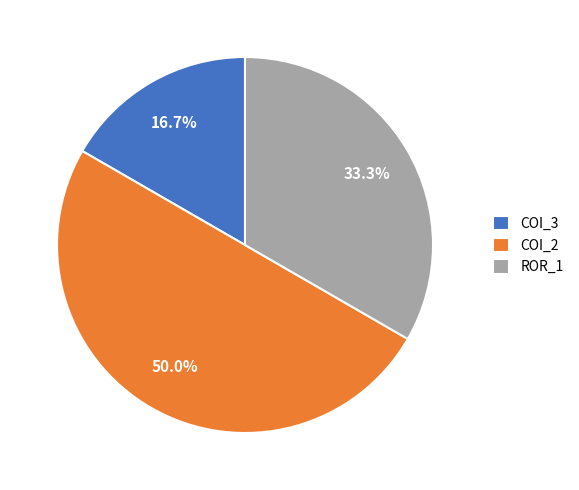

What is the ratio of the value at COI_2 to the value at COI_3?

3.0